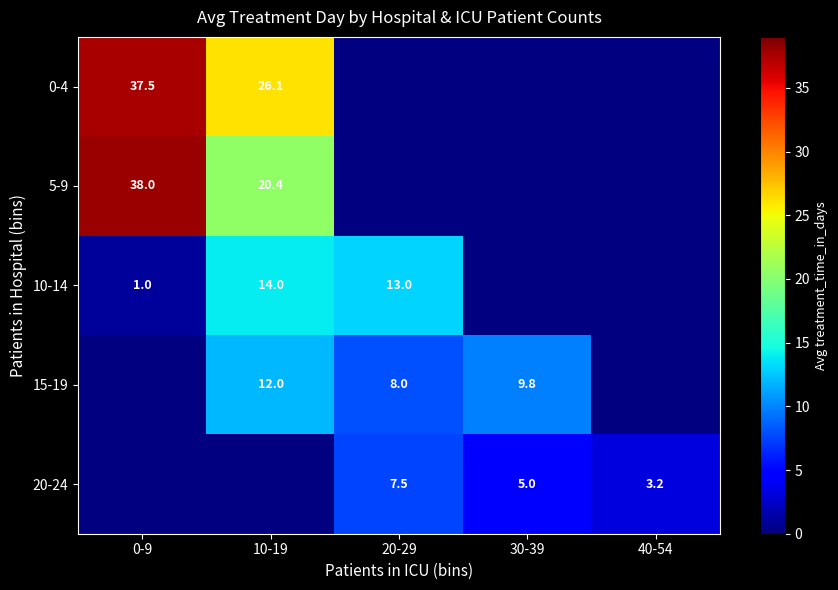

How many positive values does the 15-19 series have?

3